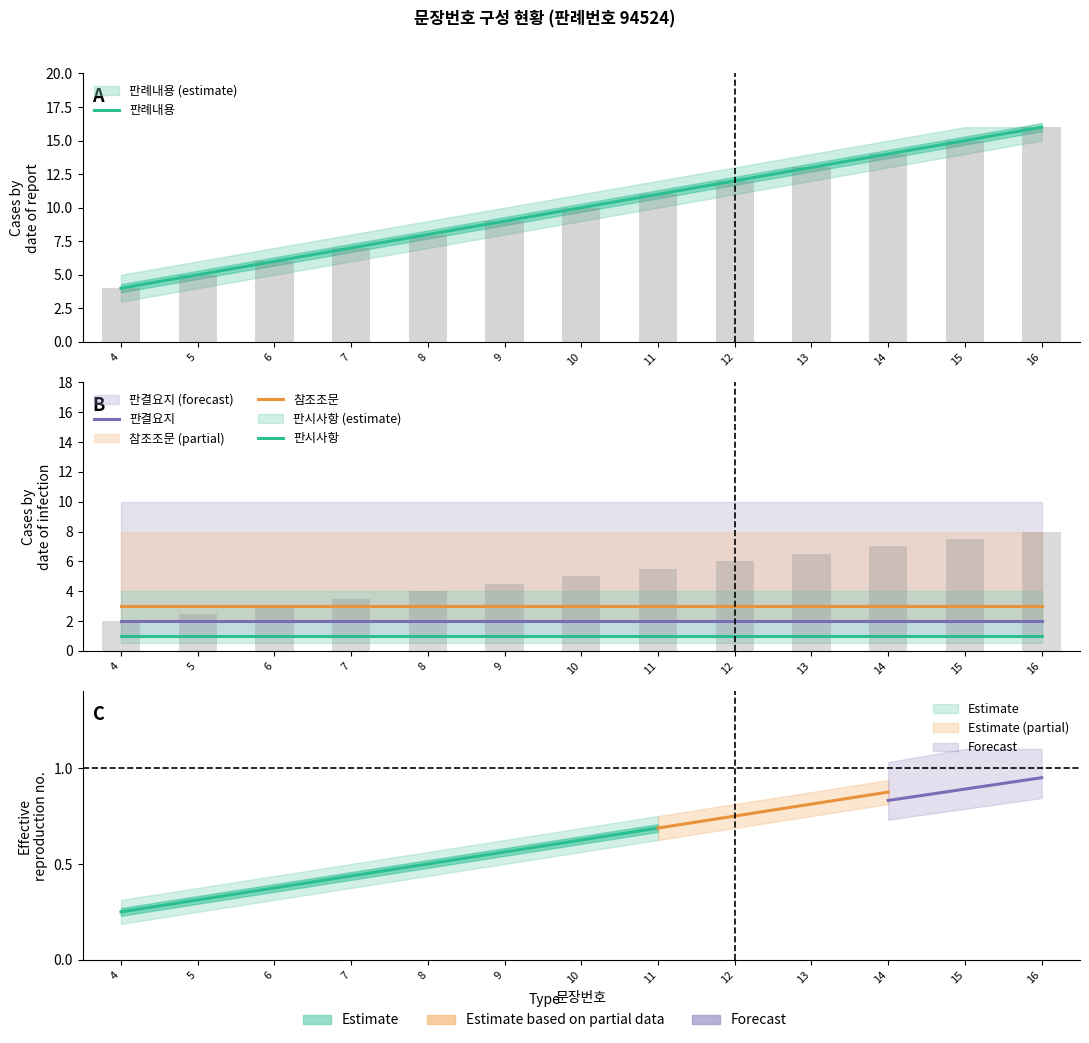

The value of 판결요지 at 16 is 3. True or false?

False